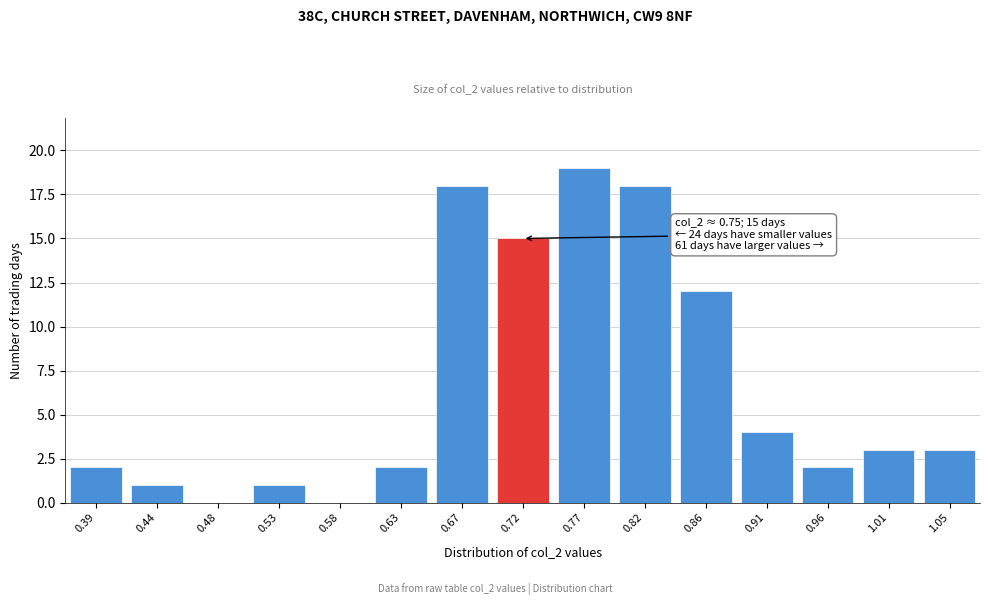

Reading right to left, extract all data points from this chart.

1.05=3	1.01=3	0.96=2	0.91=4	0.86=12	0.82=18	0.77=19	0.72=15	0.67=18	0.63=2	0.58=0	0.53=1	0.48=0	0.44=1	0.39=2